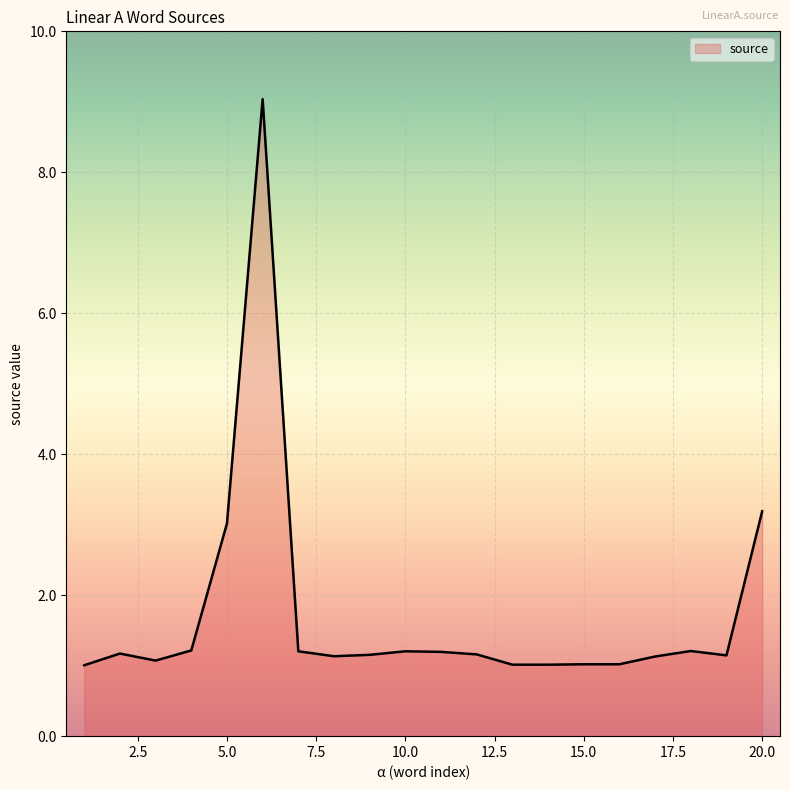

What is the difference between the maximum and minimum values?

8.0